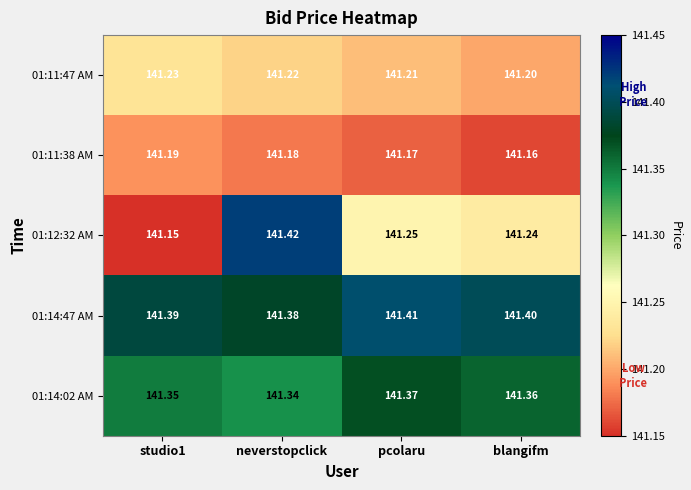

Is the value of 01:11:38 AM at pcolaru greater than the value of 01:11:47 AM at neverstopclick?

No